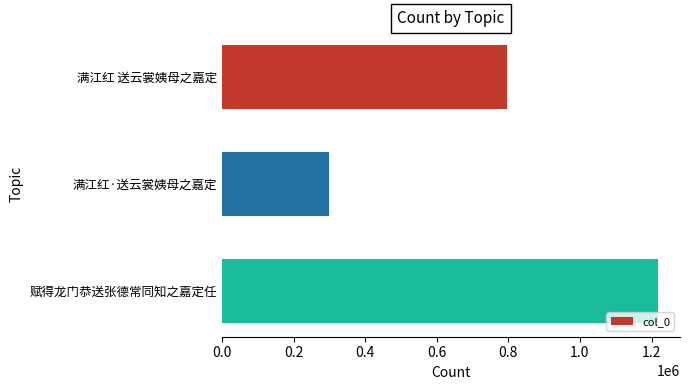

Which label corresponds to the largest value in the chart?

赋得龙门恭送张德常同知之嘉定任